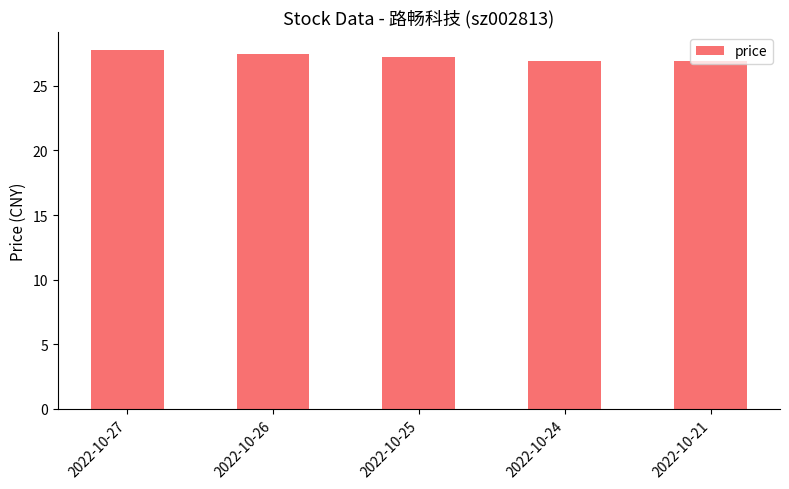

True or false: the data shows 26.9 at 2022-10-24.

True